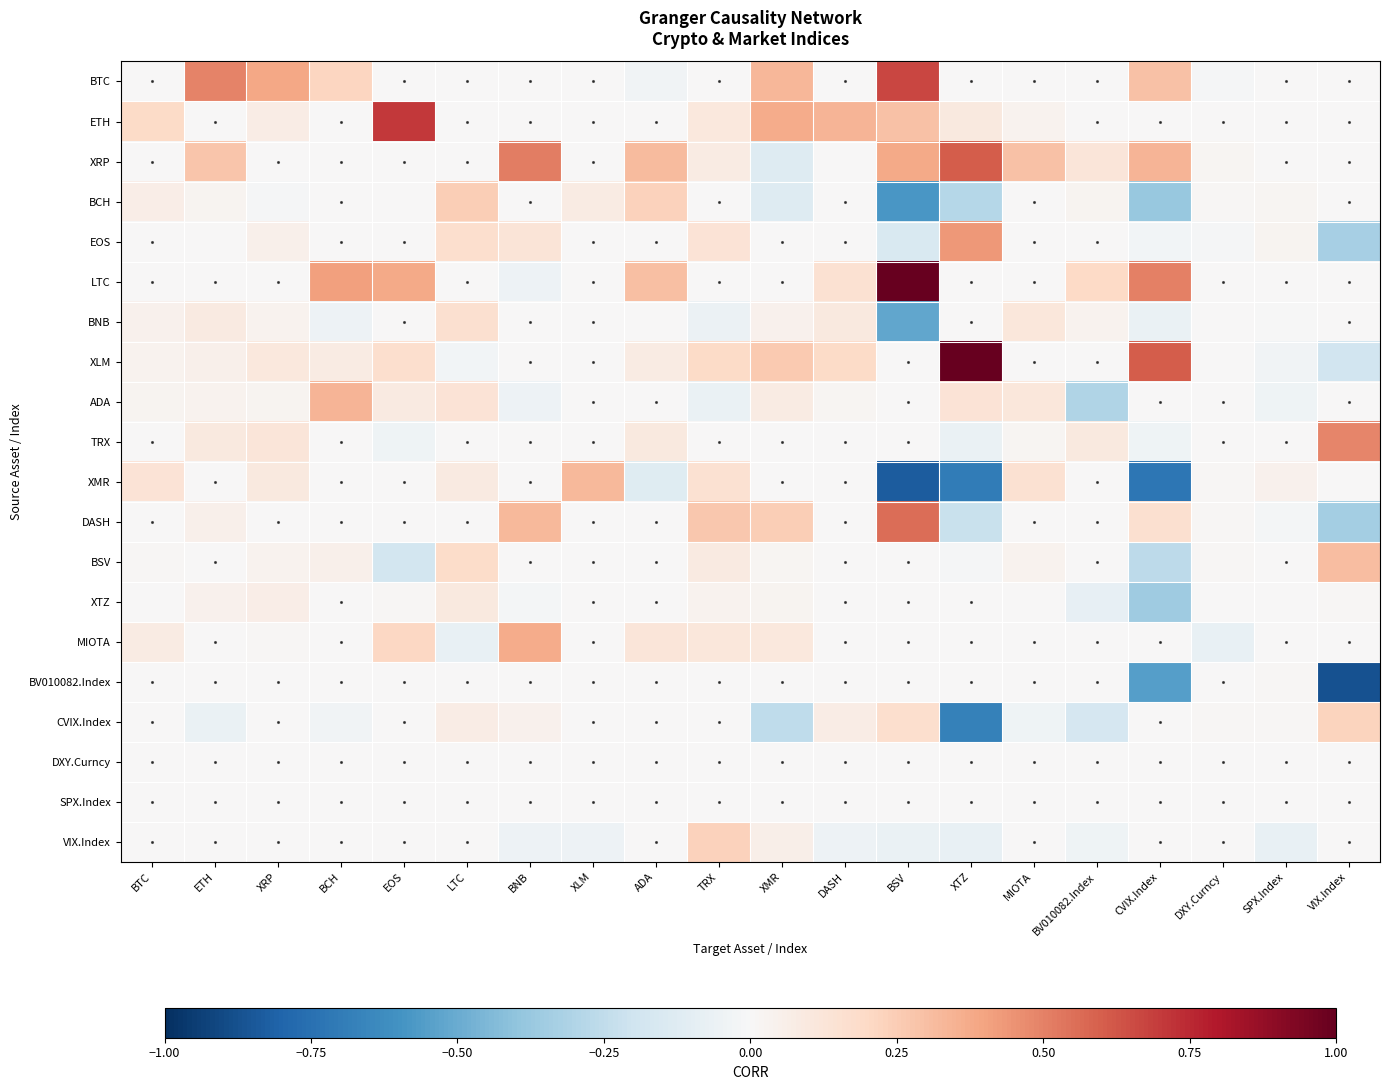

Reading left to right, what are all the values shown in this chart?

BTC: BTC=0.0	ETH=0.5	XRP=0.4	BCH=0.2	EOS=0.0	LTC=0.0	BNB=0.0	XLM=0.0	ADA=-0.0	TRX=0.0	XMR=0.3	DASH=0.0	BSV=0.7	XTZ=0.0	MIOTA=0.0	BV010082.Index=0.0	CVIX.Index=0.3	DXY.Curncy=-0.0	SPX.Index=0.0	VIX.Index=0.0
ETH: BTC=0.2	ETH=0.0	XRP=0.1	BCH=0.0	EOS=0.7	LTC=0.0	BNB=0.0	XLM=0.0	ADA=0.0	TRX=0.1	XMR=0.4	DASH=0.3	BSV=0.3	XTZ=0.1	MIOTA=0.0	BV010082.Index=0.0	CVIX.Index=0.0	DXY.Curncy=0.0	SPX.Index=0.0	VIX.Index=0.0
XRP: BTC=0.0	ETH=0.3	XRP=0.0	BCH=0.0	EOS=0.0	LTC=0.0	BNB=0.5	XLM=0.0	ADA=0.3	TRX=0.1	XMR=-0.1	DASH=0.0	BSV=0.4	XTZ=0.6	MIOTA=0.3	BV010082.Index=0.1	CVIX.Index=0.3	DXY.Curncy=0.0	SPX.Index=0.0	VIX.Index=0.0
BCH: BTC=0.1	ETH=0.0	XRP=-0.0	BCH=0.0	EOS=0.0	LTC=0.2	BNB=0.0	XLM=0.1	ADA=0.2	TRX=0.0	XMR=-0.1	DASH=0.0	BSV=-0.6	XTZ=-0.3	MIOTA=0.0	BV010082.Index=0.0	CVIX.Index=-0.4	DXY.Curncy=0.0	SPX.Index=0.0	VIX.Index=0.0
EOS: BTC=0.0	ETH=0.0	XRP=0.1	BCH=0.0	EOS=0.0	LTC=0.2	BNB=0.1	XLM=0.0	ADA=0.0	TRX=0.1	XMR=0.0	DASH=0.0	BSV=-0.2	XTZ=0.4	MIOTA=0.0	BV010082.Index=0.0	CVIX.Index=-0.0	DXY.Curncy=-0.0	SPX.Index=0.0	VIX.Index=-0.3
LTC: BTC=0.0	ETH=0.0	XRP=0.0	BCH=0.4	EOS=0.4	LTC=0.0	BNB=-0.0	XLM=0.0	ADA=0.3	TRX=0.0	XMR=0.0	DASH=0.1	BSV=1.0	XTZ=0.0	MIOTA=0.0	BV010082.Index=0.2	CVIX.Index=0.5	DXY.Curncy=0.0	SPX.Index=0.0	VIX.Index=0.0
BNB: BTC=0.0	ETH=0.1	XRP=0.0	BCH=-0.0	EOS=0.0	LTC=0.2	BNB=0.0	XLM=0.0	ADA=0.0	TRX=-0.1	XMR=0.0	DASH=0.1	BSV=-0.5	XTZ=0.0	MIOTA=0.1	BV010082.Index=0.0	CVIX.Index=-0.1	DXY.Curncy=0.0	SPX.Index=-0.0	VIX.Index=0.0
XLM: BTC=0.0	ETH=0.0	XRP=0.1	BCH=0.1	EOS=0.2	LTC=-0.0	BNB=0.0	XLM=0.0	ADA=0.1	TRX=0.2	XMR=0.3	DASH=0.2	BSV=0.0	XTZ=1.0	MIOTA=0.0	BV010082.Index=0.0	CVIX.Index=0.6	DXY.Curncy=0.0	SPX.Index=-0.0	VIX.Index=-0.2
ADA: BTC=0.0	ETH=0.0	XRP=0.0	BCH=0.3	EOS=0.1	LTC=0.1	BNB=-0.1	XLM=0.0	ADA=0.0	TRX=-0.1	XMR=0.1	DASH=0.0	BSV=0.0	XTZ=0.1	MIOTA=0.1	BV010082.Index=-0.3	CVIX.Index=0.0	DXY.Curncy=0.0	SPX.Index=-0.0	VIX.Index=0.0
TRX: BTC=0.0	ETH=0.1	XRP=0.1	BCH=0.0	EOS=-0.0	LTC=0.0	BNB=0.0	XLM=0.0	ADA=0.1	TRX=0.0	XMR=0.0	DASH=0.0	BSV=0.0	XTZ=-0.1	MIOTA=0.0	BV010082.Index=0.1	CVIX.Index=-0.0	DXY.Curncy=0.0	SPX.Index=0.0	VIX.Index=0.5
XMR: BTC=0.1	ETH=0.0	XRP=0.1	BCH=0.0	EOS=0.0	LTC=0.1	BNB=0.0	XLM=0.3	ADA=-0.1	TRX=0.2	XMR=0.0	DASH=0.0	BSV=-0.8	XTZ=-0.7	MIOTA=0.2	BV010082.Index=0.0	CVIX.Index=-0.7	DXY.Curncy=0.0	SPX.Index=0.0	VIX.Index=0.0
DASH: BTC=0.0	ETH=0.1	XRP=0.0	BCH=0.0	EOS=0.0	LTC=0.0	BNB=0.3	XLM=0.0	ADA=0.0	TRX=0.3	XMR=0.2	DASH=0.0	BSV=0.6	XTZ=-0.2	MIOTA=0.0	BV010082.Index=0.0	CVIX.Index=0.2	DXY.Curncy=0.0	SPX.Index=-0.0	VIX.Index=-0.3
BSV: BTC=0.0	ETH=0.0	XRP=0.0	BCH=0.1	EOS=-0.2	LTC=0.2	BNB=0.0	XLM=0.0	ADA=0.0	TRX=0.1	XMR=0.0	DASH=0.0	BSV=0.0	XTZ=-0.0	MIOTA=0.0	BV010082.Index=0.0	CVIX.Index=-0.3	DXY.Curncy=0.0	SPX.Index=0.0	VIX.Index=0.3
XTZ: BTC=0.0	ETH=0.0	XRP=0.1	BCH=0.0	EOS=0.0	LTC=0.1	BNB=-0.0	XLM=0.0	ADA=0.0	TRX=0.0	XMR=0.0	DASH=0.0	BSV=0.0	XTZ=0.0	MIOTA=0.0	BV010082.Index=-0.1	CVIX.Index=-0.4	DXY.Curncy=0.0	SPX.Index=0.0	VIX.Index=0.0
MIOTA: BTC=0.1	ETH=0.0	XRP=0.0	BCH=0.0	EOS=0.2	LTC=-0.1	BNB=0.4	XLM=0.0	ADA=0.1	TRX=0.1	XMR=0.1	DASH=0.0	BSV=0.0	XTZ=0.0	MIOTA=0.0	BV010082.Index=0.0	CVIX.Index=0.0	DXY.Curncy=-0.1	SPX.Index=0.0	VIX.Index=0.0
BV010082.Index: BTC=0.0	ETH=0.0	XRP=0.0	BCH=0.0	EOS=0.0	LTC=0.0	BNB=0.0	XLM=0.0	ADA=0.0	TRX=0.0	XMR=0.0	DASH=0.0	BSV=0.0	XTZ=0.0	MIOTA=0.0	BV010082.Index=0.0	CVIX.Index=-0.6	DXY.Curncy=0.0	SPX.Index=0.0	VIX.Index=-0.9
CVIX.Index: BTC=0.0	ETH=-0.1	XRP=0.0	BCH=-0.0	EOS=0.0	LTC=0.1	BNB=0.0	XLM=0.0	ADA=0.0	TRX=0.0	XMR=-0.3	DASH=0.1	BSV=0.2	XTZ=-0.7	MIOTA=-0.0	BV010082.Index=-0.2	CVIX.Index=0.0	DXY.Curncy=0.0	SPX.Index=0.0	VIX.Index=0.2
DXY.Curncy: BTC=0.0	ETH=0.0	XRP=0.0	BCH=0.0	EOS=0.0	LTC=0.0	BNB=0.0	XLM=0.0	ADA=0.0	TRX=0.0	XMR=0.0	DASH=0.0	BSV=0.0	XTZ=0.0	MIOTA=0.0	BV010082.Index=0.0	CVIX.Index=0.0	DXY.Curncy=0.0	SPX.Index=0.0	VIX.Index=0.0
SPX.Index: BTC=0.0	ETH=0.0	XRP=0.0	BCH=0.0	EOS=0.0	LTC=0.0	BNB=0.0	XLM=0.0	ADA=0.0	TRX=0.0	XMR=0.0	DASH=0.0	BSV=0.0	XTZ=0.0	MIOTA=0.0	BV010082.Index=0.0	CVIX.Index=0.0	DXY.Curncy=0.0	SPX.Index=0.0	VIX.Index=0.0
VIX.Index: BTC=0.0	ETH=0.0	XRP=0.0	BCH=0.0	EOS=0.0	LTC=0.0	BNB=-0.1	XLM=-0.1	ADA=0.0	TRX=0.2	XMR=0.1	DASH=-0.0	BSV=-0.1	XTZ=-0.1	MIOTA=0.0	BV010082.Index=-0.0	CVIX.Index=0.0	DXY.Curncy=0.0	SPX.Index=-0.1	VIX.Index=0.0